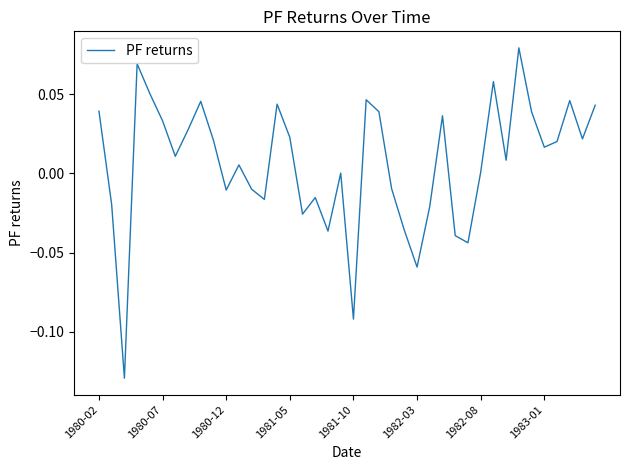

Does the chart display data point markers on the line(s)?

No